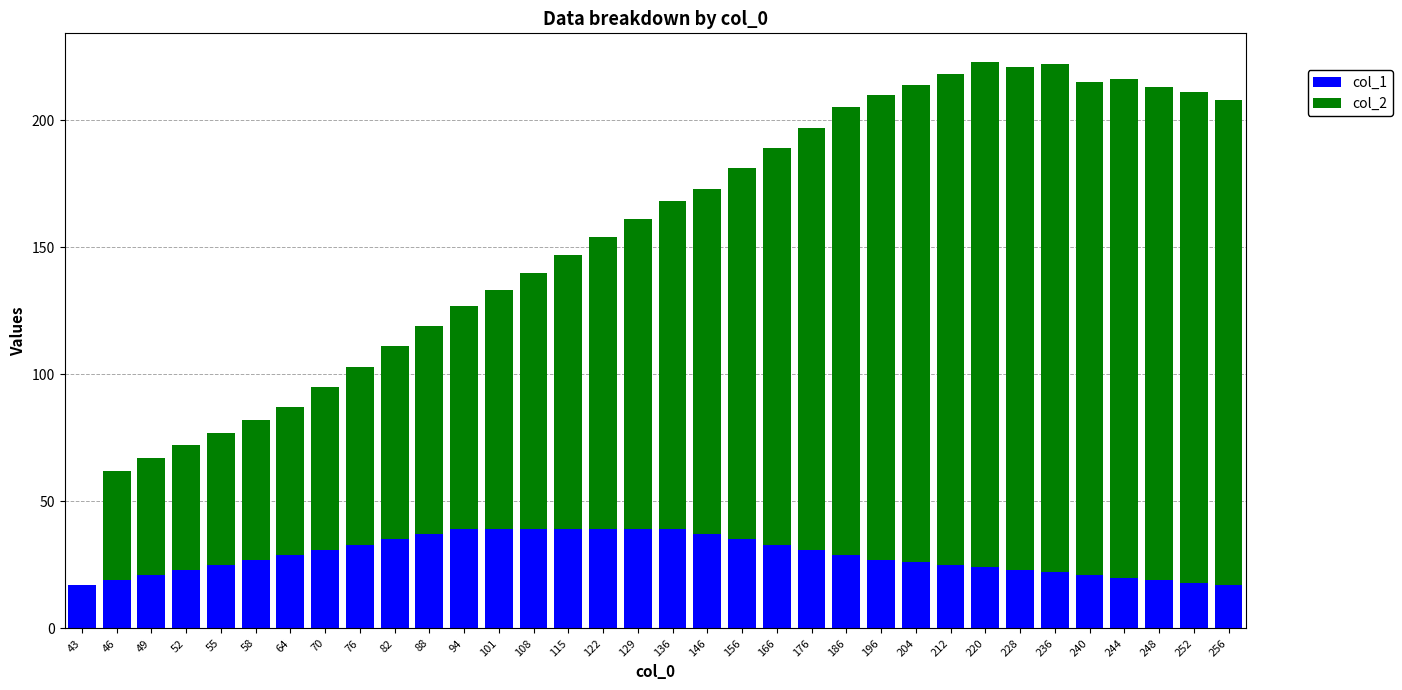

What are all the series names shown in the legend?

col_1, col_2